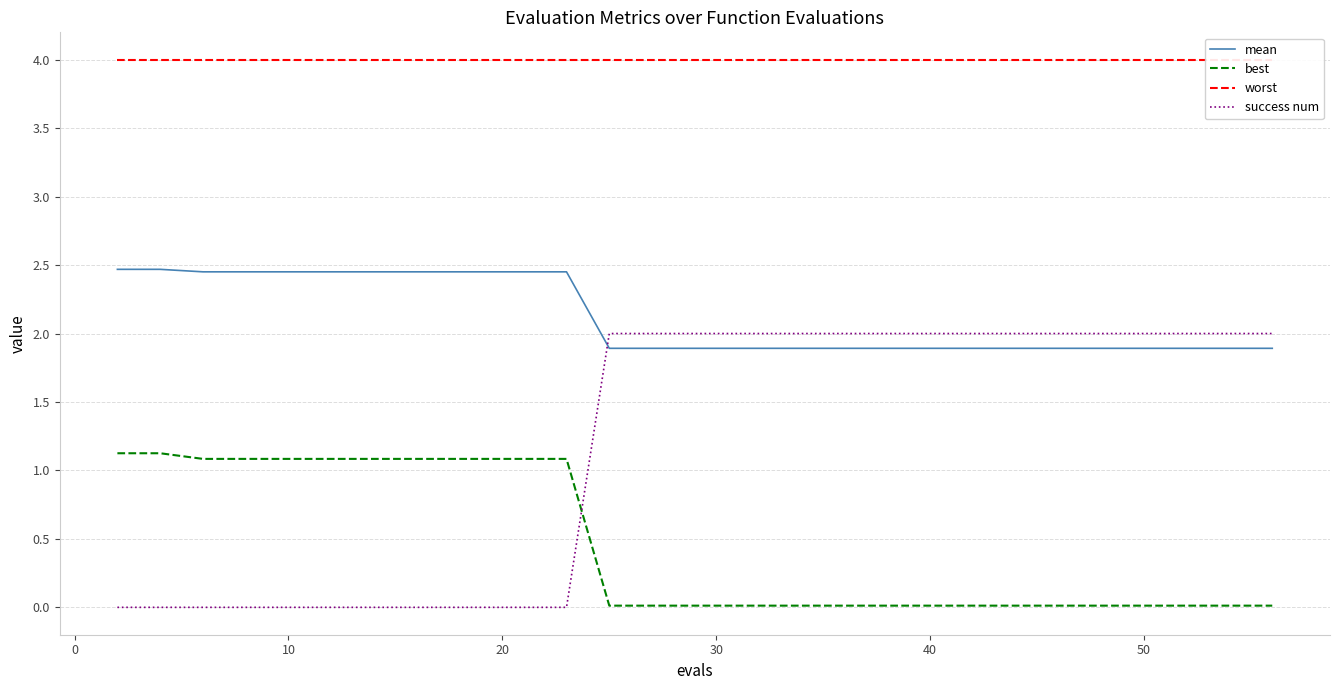

What is the maximum value for success num?

2.0